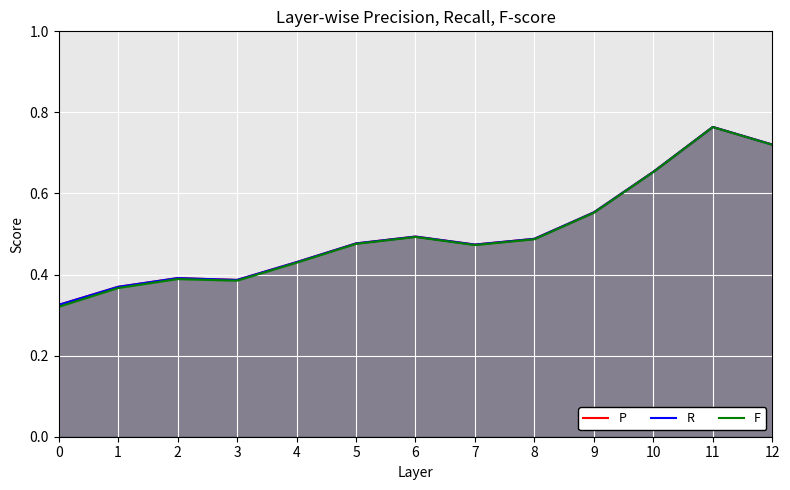

What is the lowest value of the P series?

0.3